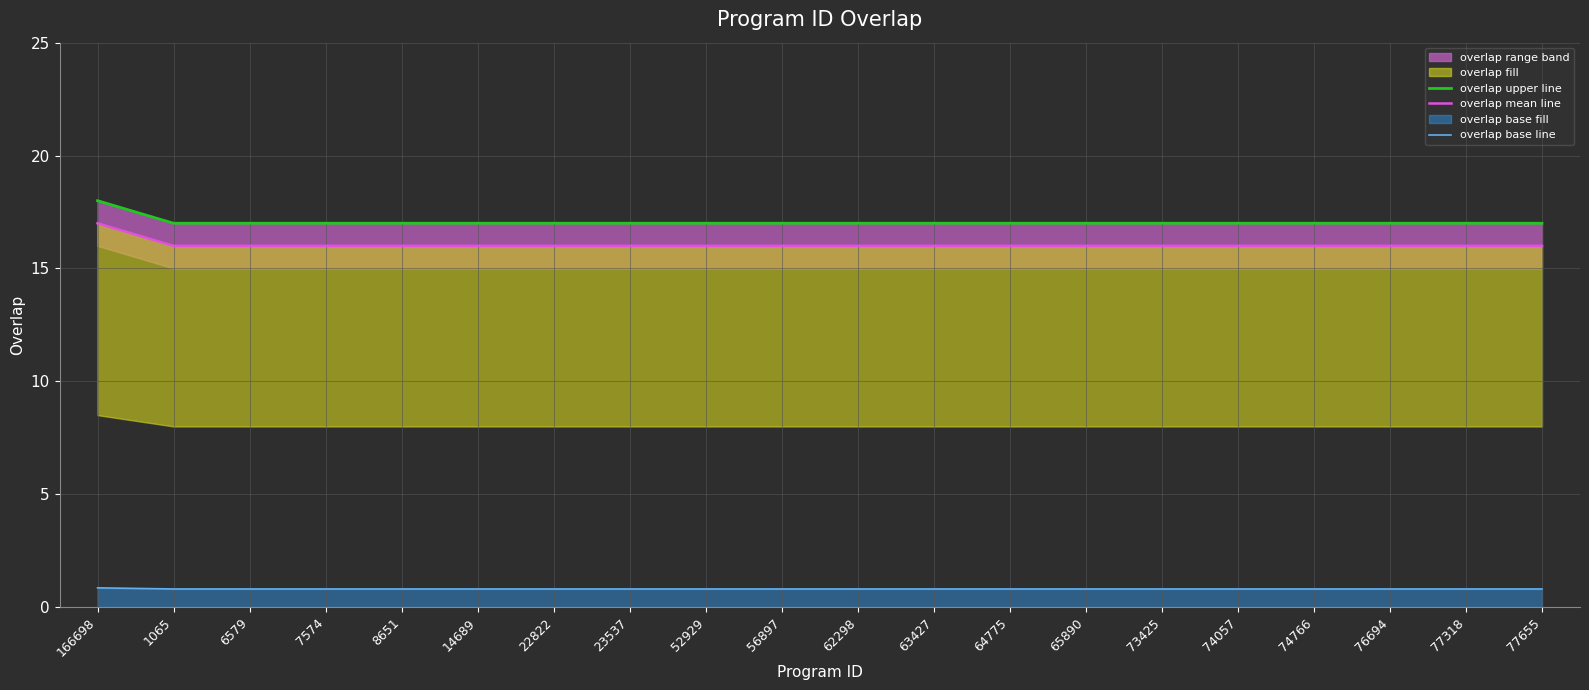

Rank the series by their maximum value, from highest to lowest.

overlap upper line, overlap mean line, overlap base line